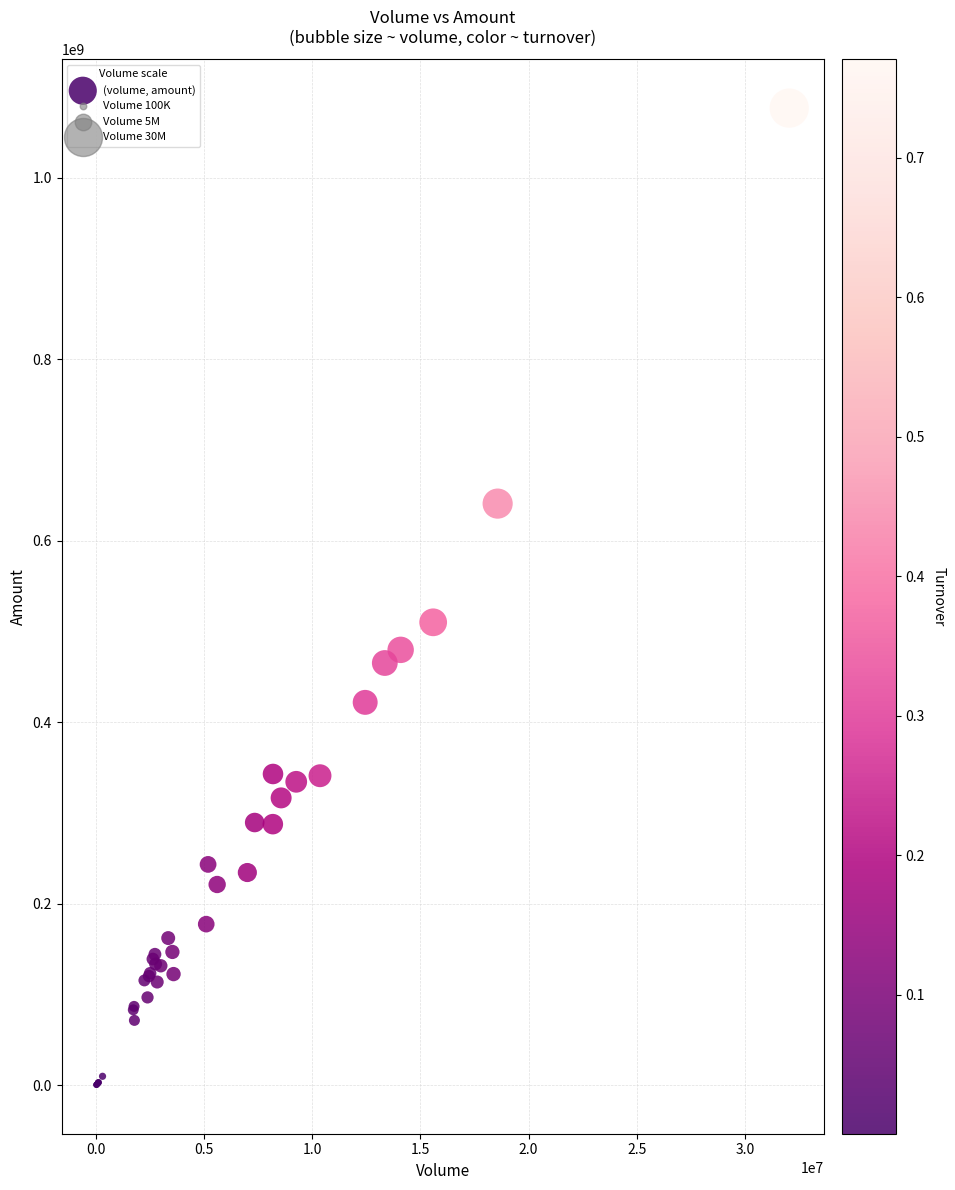

What Y value in the scatter plot is closest to 538552564?

510101696